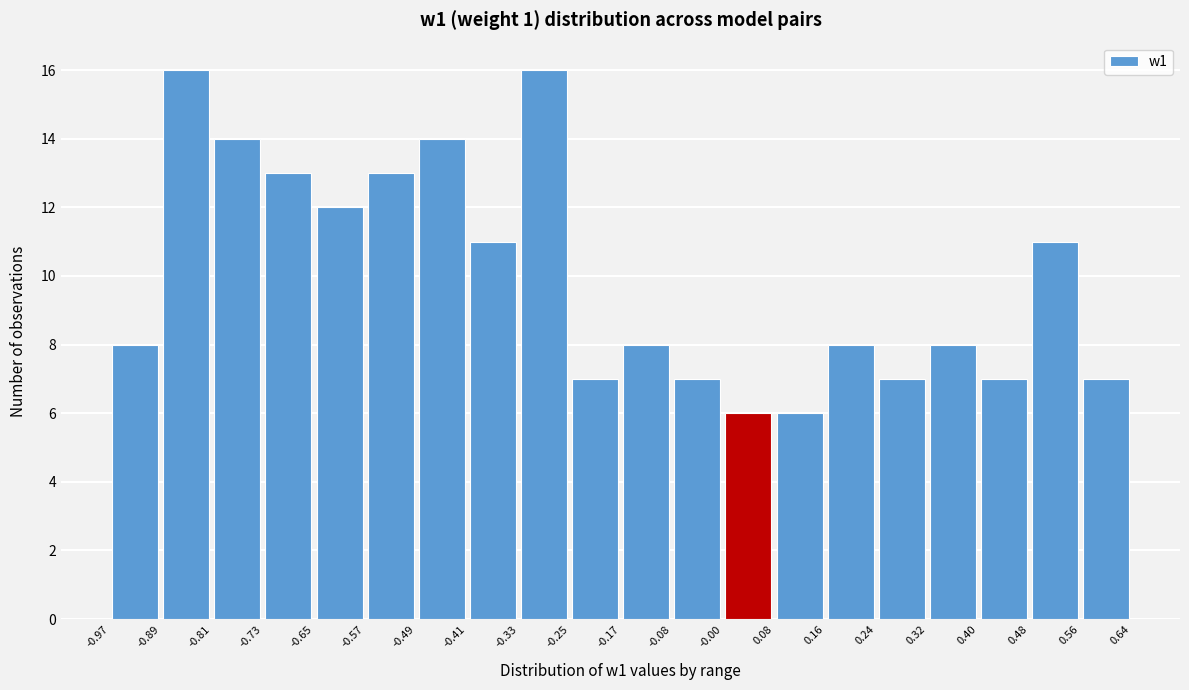

Reading left to right, transcribe this chart: for each bar, give the range it covers on the x-axis and its height. The values are not printed on the chart, so give them approximately, as read against the axis.

-0.97 to -0.89: 8
-0.89 to -0.81: 16
-0.81 to -0.73: 14
-0.73 to -0.65: 13
-0.65 to -0.57: 12
-0.57 to -0.49: 13
-0.49 to -0.41: 14
-0.41 to -0.33: 11
-0.33 to -0.25: 16
-0.25 to -0.17: 7
-0.17 to -0.08: 8
-0.08 to -0.00: 7
-0.00 to 0.08: 6
0.08 to 0.16: 6
0.16 to 0.24: 8
0.24 to 0.32: 7
0.32 to 0.40: 8
0.40 to 0.48: 7
0.48 to 0.56: 11
0.56 to 0.64: 7